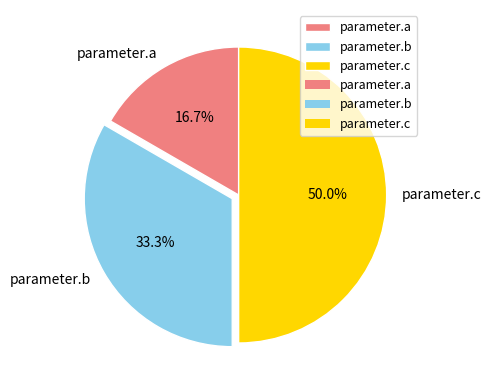

Which has a higher value, parameter.c or parameter.b?

parameter.c